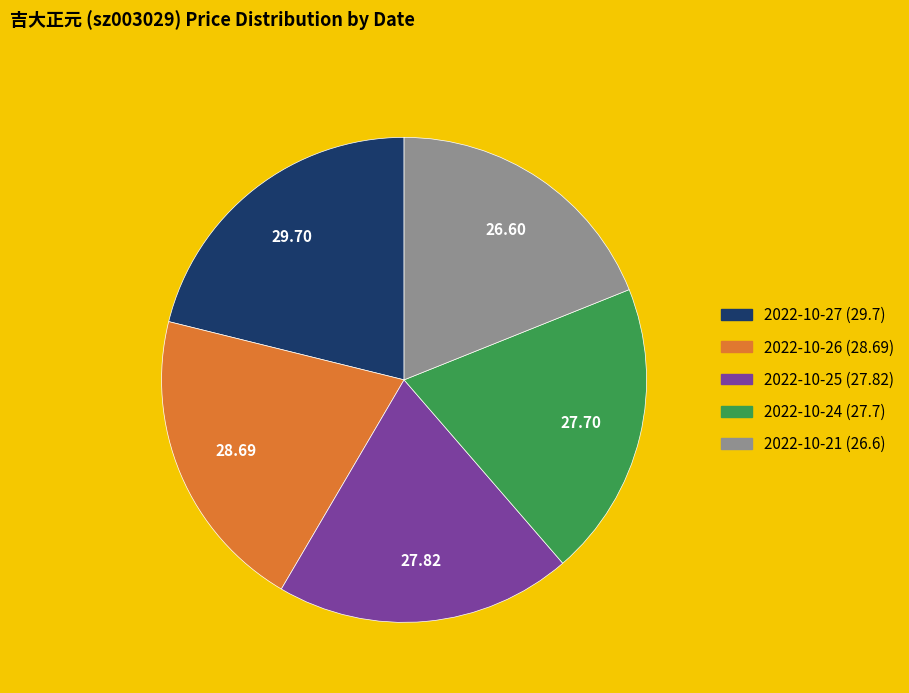

Is there a majority slice in this chart?

No